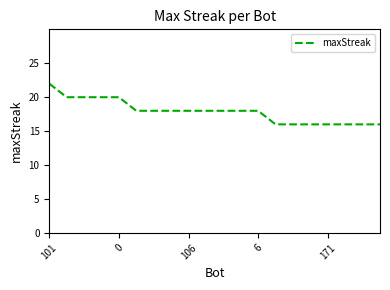

Does the chart display data point markers on the line(s)?

No